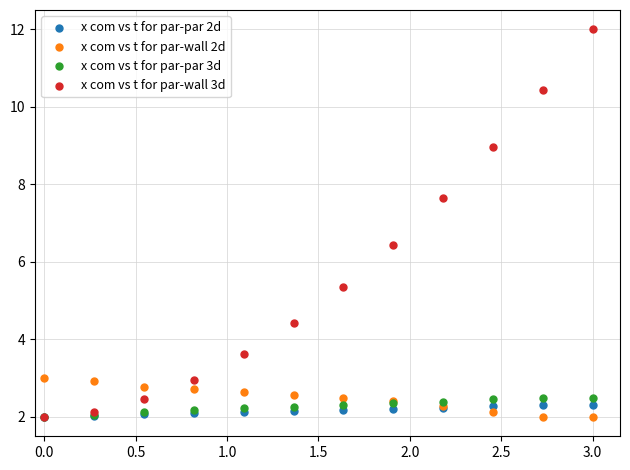

What are all the series names shown in the legend?

x com vs t for par-par 2d, x com vs t for par-wall 2d, x com vs t for par-par 3d, x com vs t for par-wall 3d